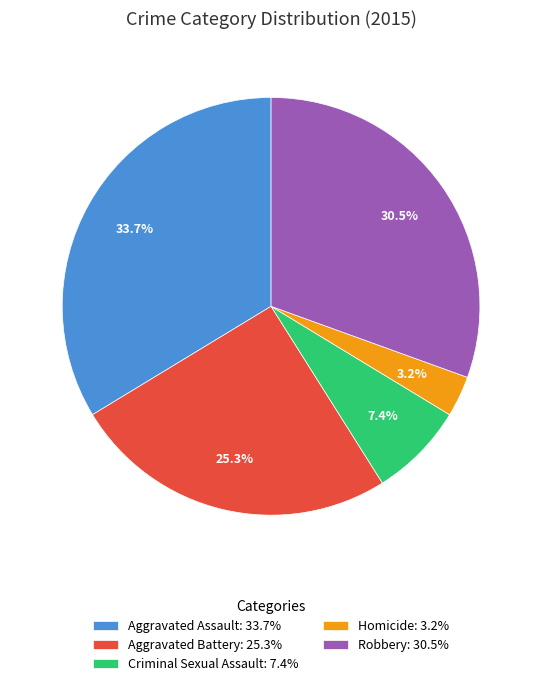

How many slices are in this pie chart?

5